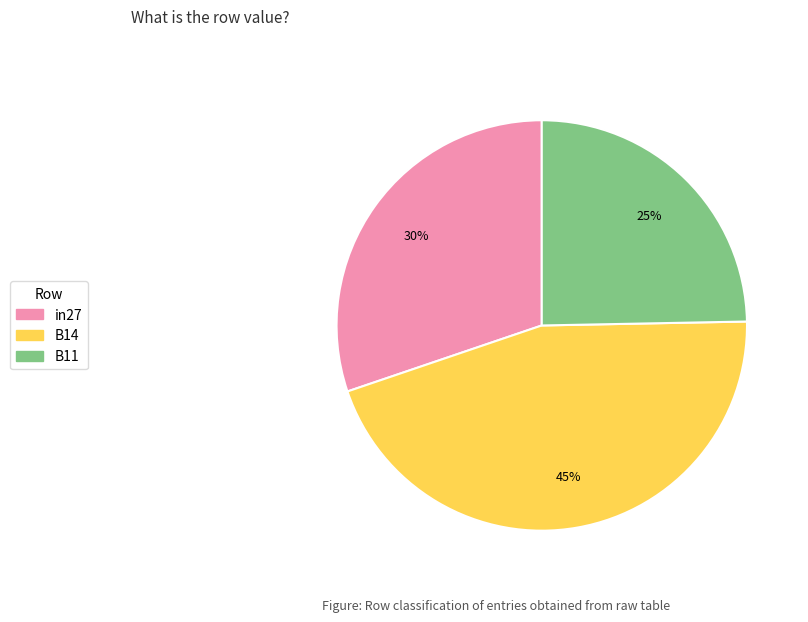

How many slices are in this pie chart?

3